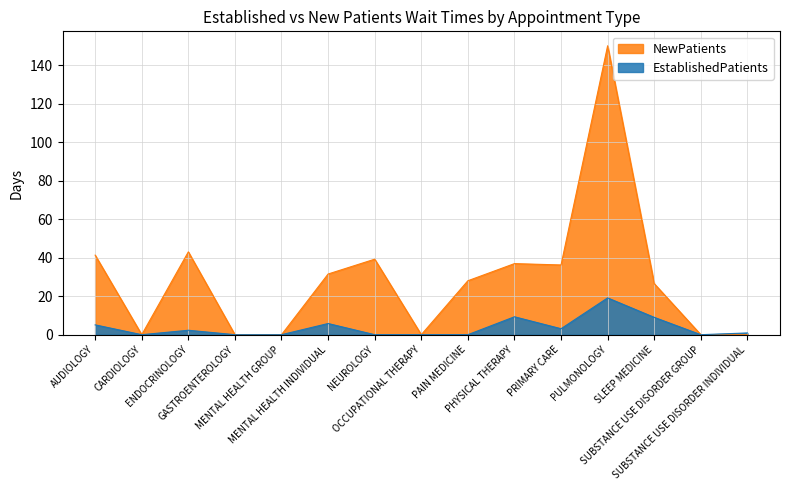

How many lines are shown in the chart?

2